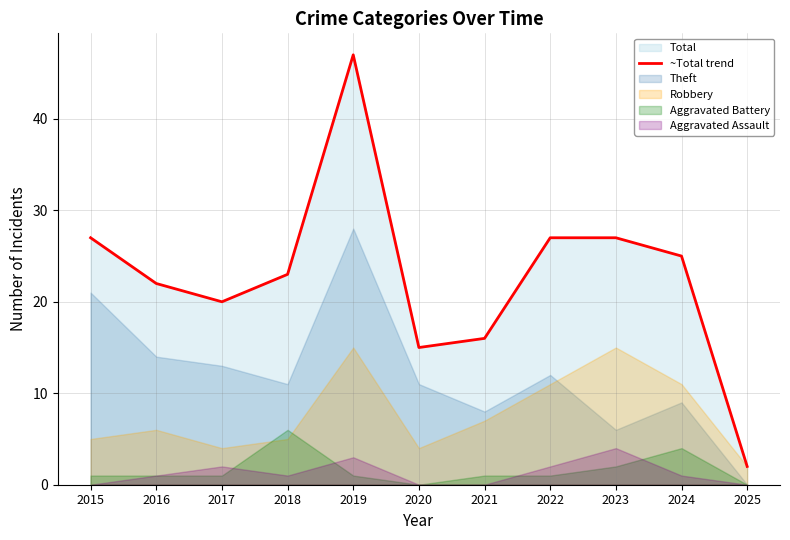

Is it true that ~Total trend equals 23 at 2018?

True